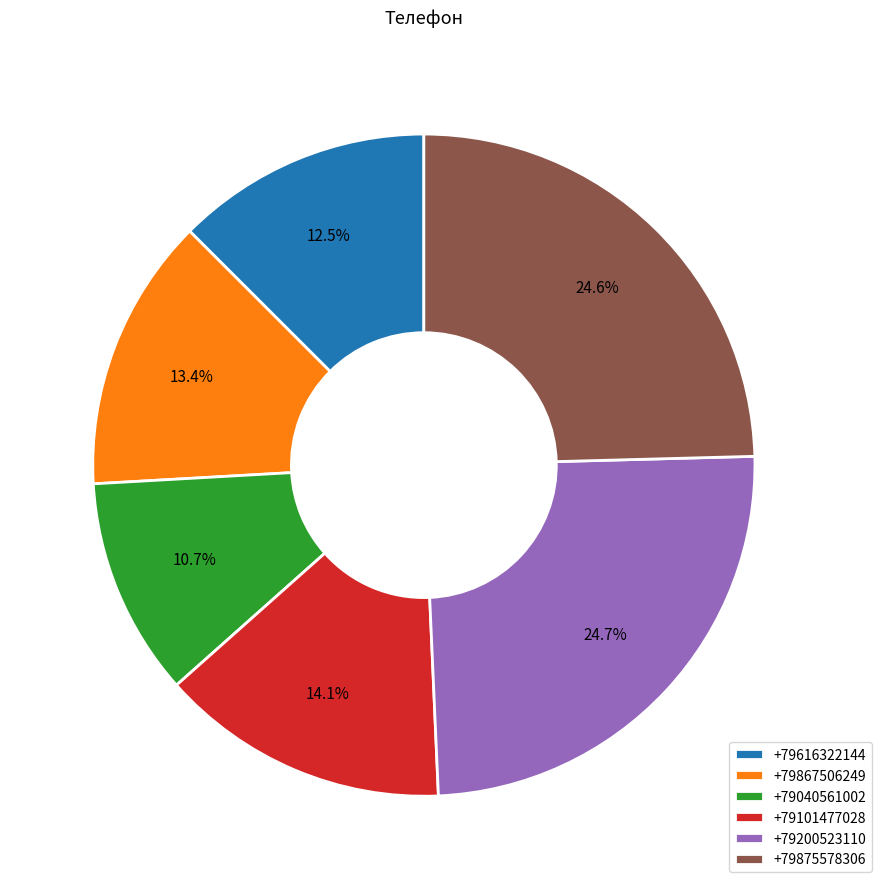

How many segments does this pie chart have?

6